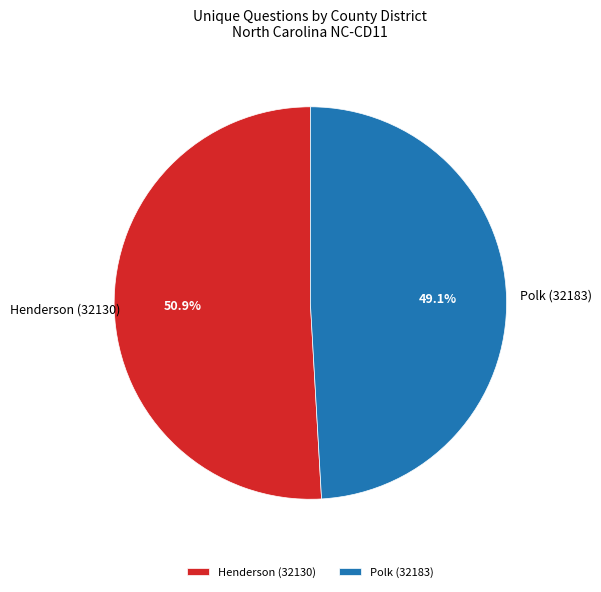

What portion of the pie excludes Polk (32183)?

50.9%